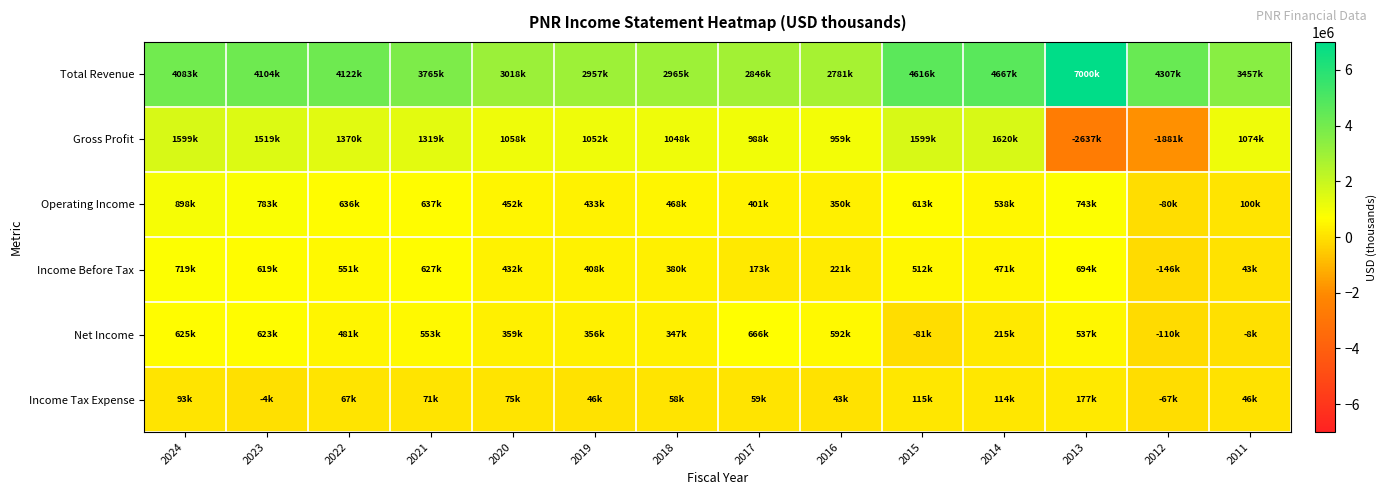

Reading left to right, transcribe all the data shown in this chart.

Total Revenue: 2024=4082800	2023=4104500	2022=4121800	2021=3764800	2020=3017800	2019=2957200	2018=2965100	2017=2845700	2016=2780600	2015=4616400	2014=4666800	2013=6999700	2012=4306800	2011=3456700
Gross Profit: 2024=1598800	2023=1519200	2022=1370400	2021=1319200	2020=1057600	2019=1051500	2018=1047700	2017=987500	2016=959100	2015=1598800	2014=1620500	2013=-2636700	2012=-1880700	2011=1073700
Operating Income: 2024=898100	2023=783100	2022=635600	2021=636900	2020=452500	2019=433200	2018=468200	2017=401400	2016=350500	2015=612900	2014=538300	2013=742600	2012=-80200	2011=100200
Income Before Tax: 2024=718900	2023=618900	2022=550600	2021=626800	2020=432100	2019=407500	2018=379800	2017=172800	2016=220900	2015=512500	2014=470900	2013=694500	2012=-146100	2011=43300
Net Income: 2024=625400	2023=622700	2022=480900	2021=553000	2020=358600	2019=355700	2018=347400	2017=666500	2016=592200	2015=-81100	2014=214900	2013=536800	2012=-109800	2011=-7500
Income Tax Expense: 2024=93300	2023=-4000	2022=67400	2021=70800	2020=75000	2019=45800	2018=58100	2017=58700	2016=42700	2015=115400	2014=114300	2013=177000	2012=-67200	2011=46400